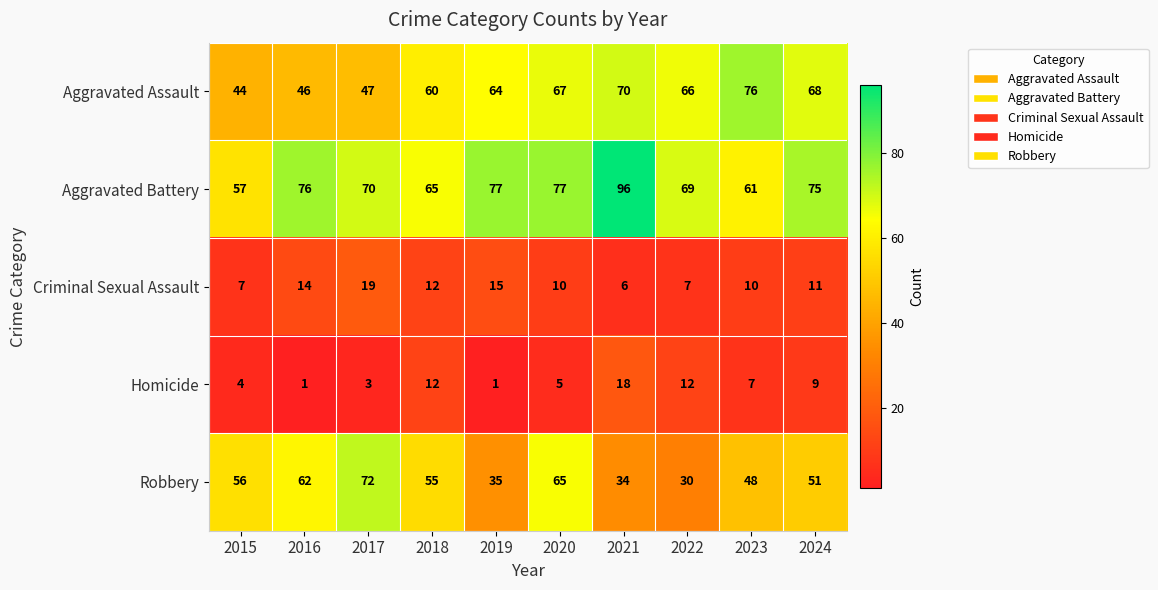

The value of Aggravated Assault at 2018 is 33. True or false?

False